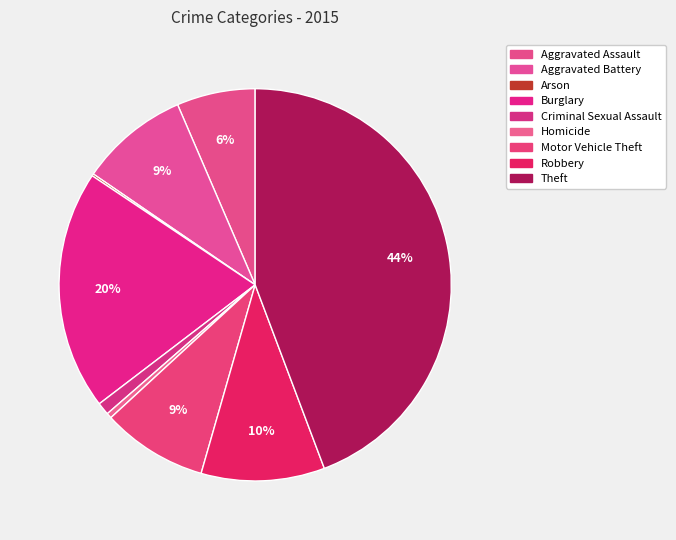

What percentage is NOT represented by Motor Vehicle Theft?

91.3%